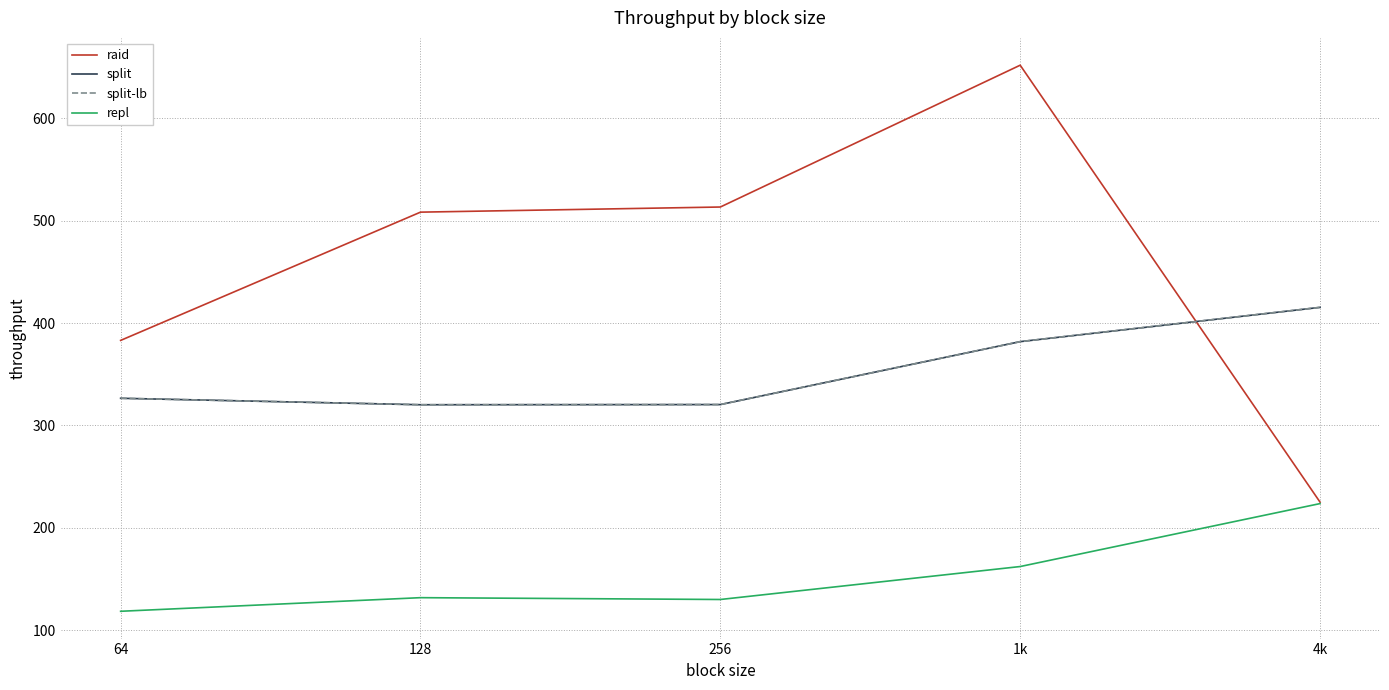

The value of raid at 128 is 508.3. True or false?

True